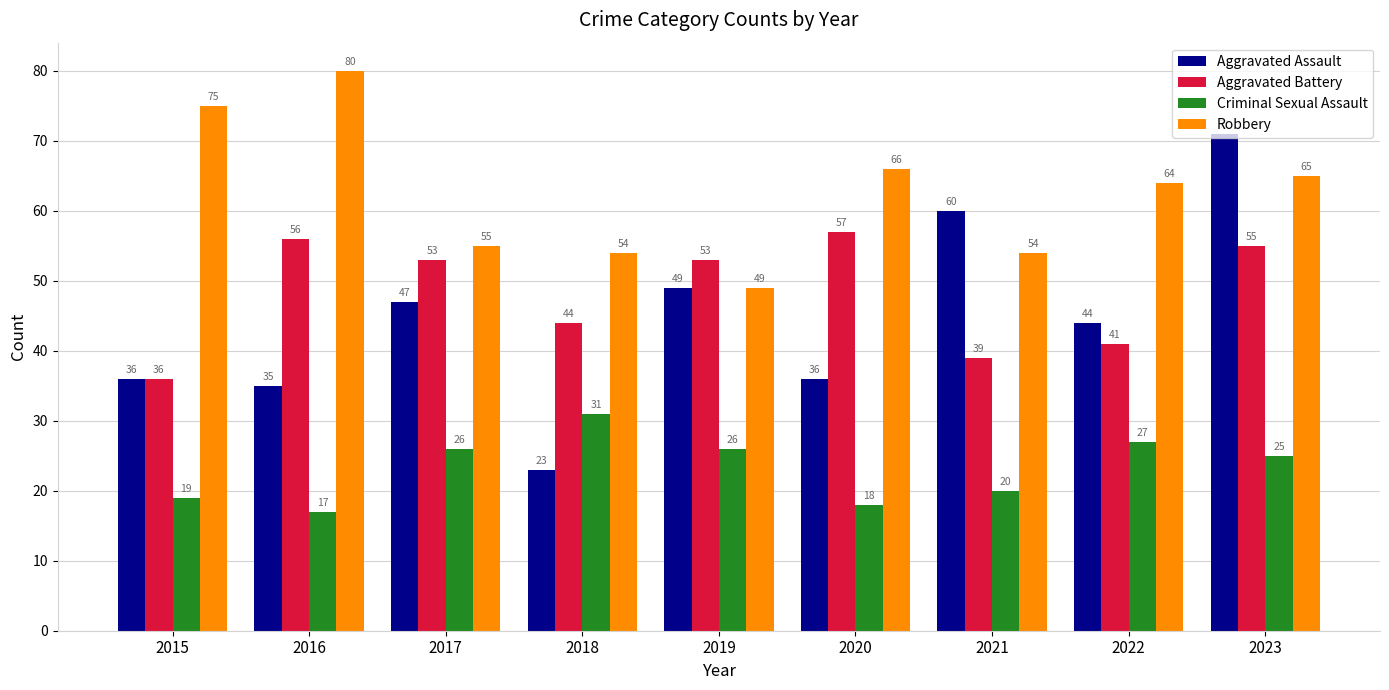

Rank the series at 2018 from highest to lowest value.

Robbery, Aggravated Battery, Criminal Sexual Assault, Aggravated Assault